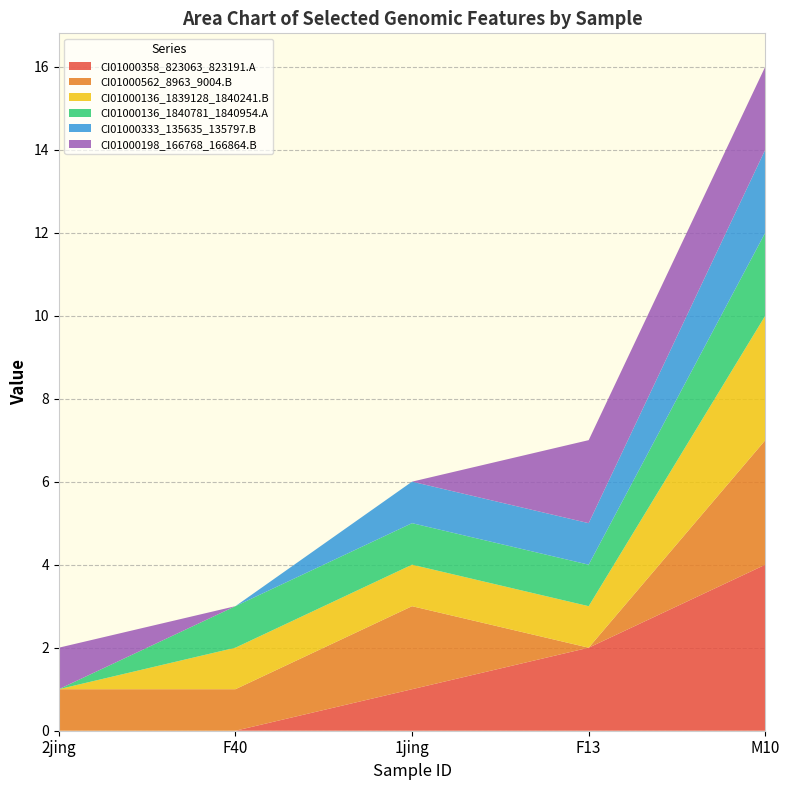

Reading left to right, transcribe all the data shown in this chart.

CI01000358_823063_823191.A: 0	0	1	2	4
CI01000562_8963_9004.B: 1	1	2	0	3
CI01000136_1839128_1840241.B: 0	1	1	1	3
CI01000136_1840781_1840954.A: 0	1	1	1	2
CI01000333_135635_135797.B: 0	0	1	1	2
CI01000198_166768_166864.B: 1	0	0	2	2